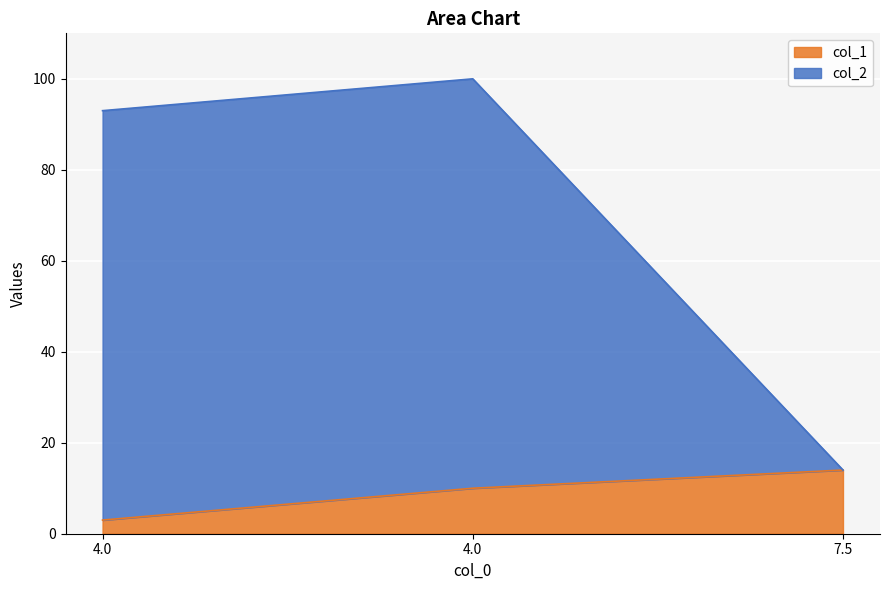

Which series changed the most between 4.0 and 4.0?

col_1